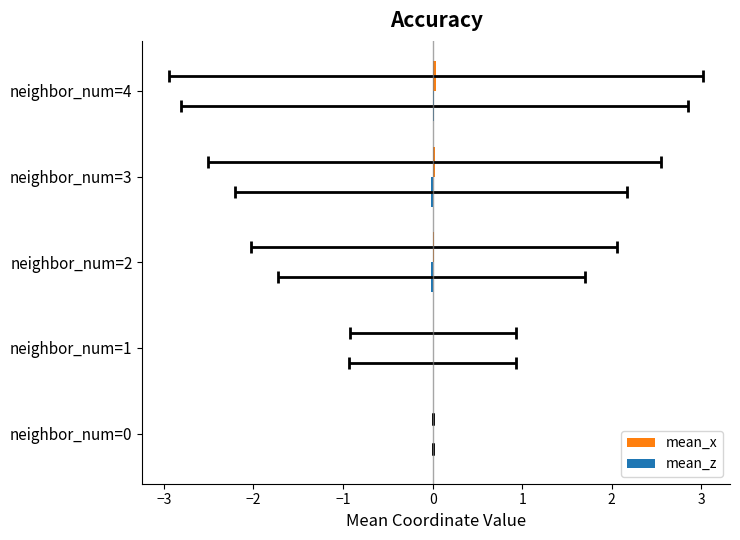

How many values in mean_x are above zero?

4